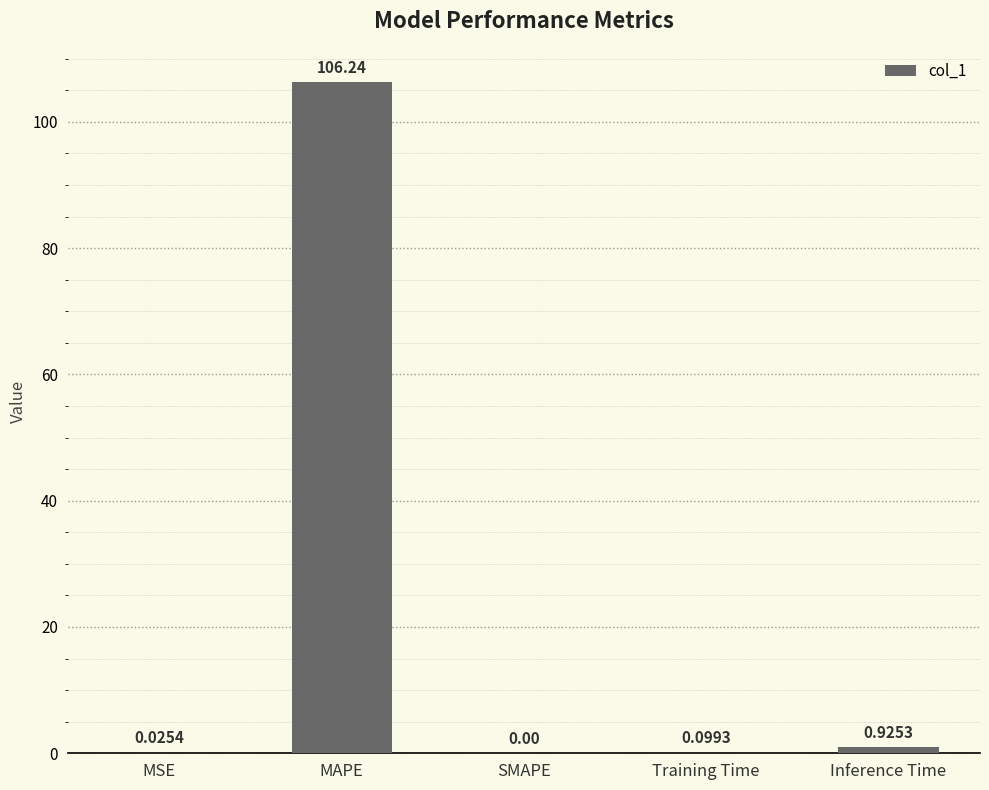

What is the change in value from MSE to Training Time?

+0.1